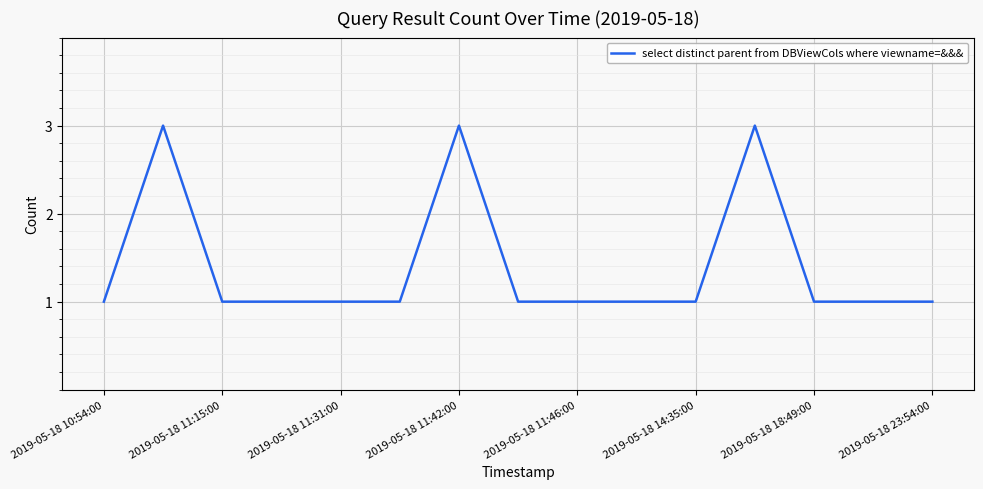

What is the greatest value displayed?

3